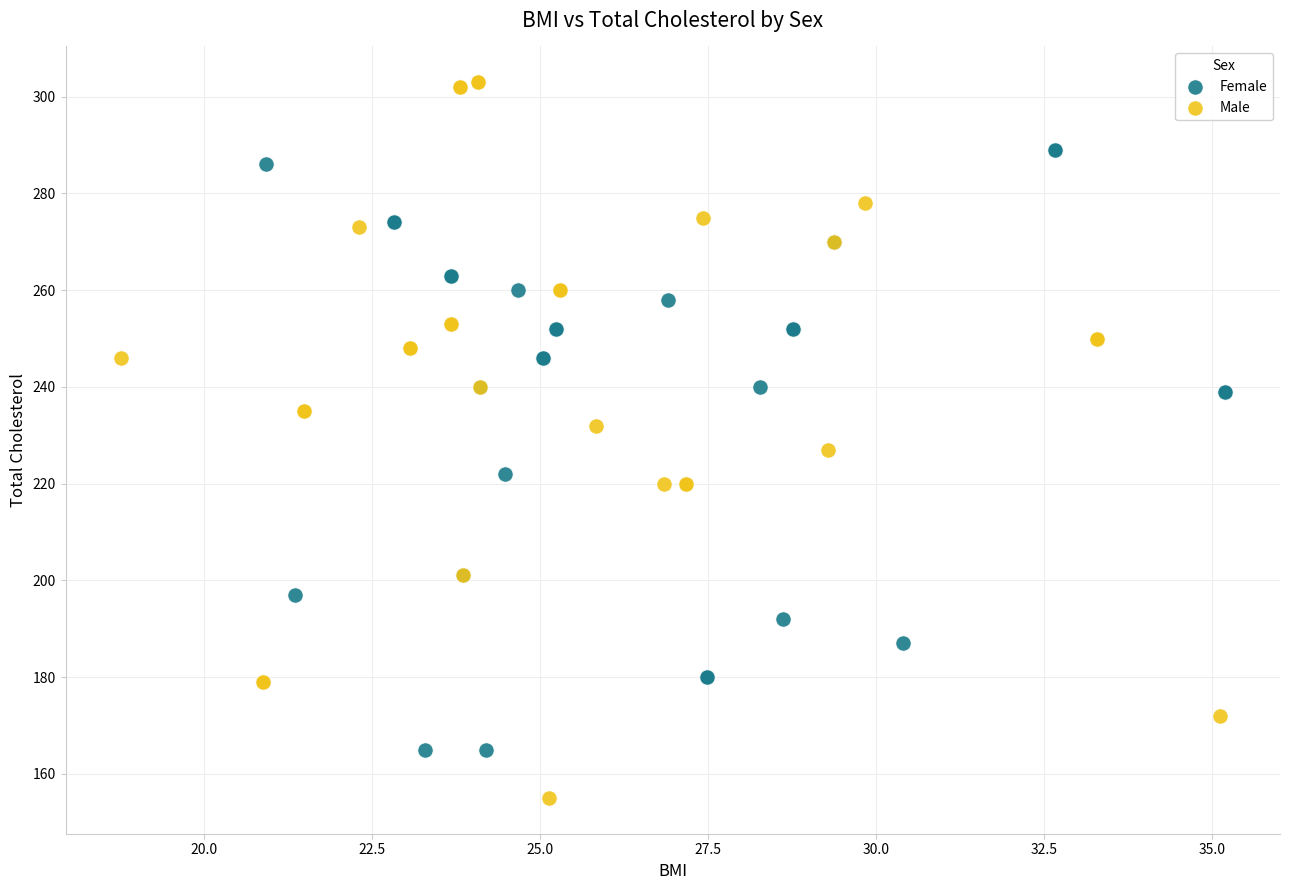

Which series reaches the maximum Y coordinate?

Male